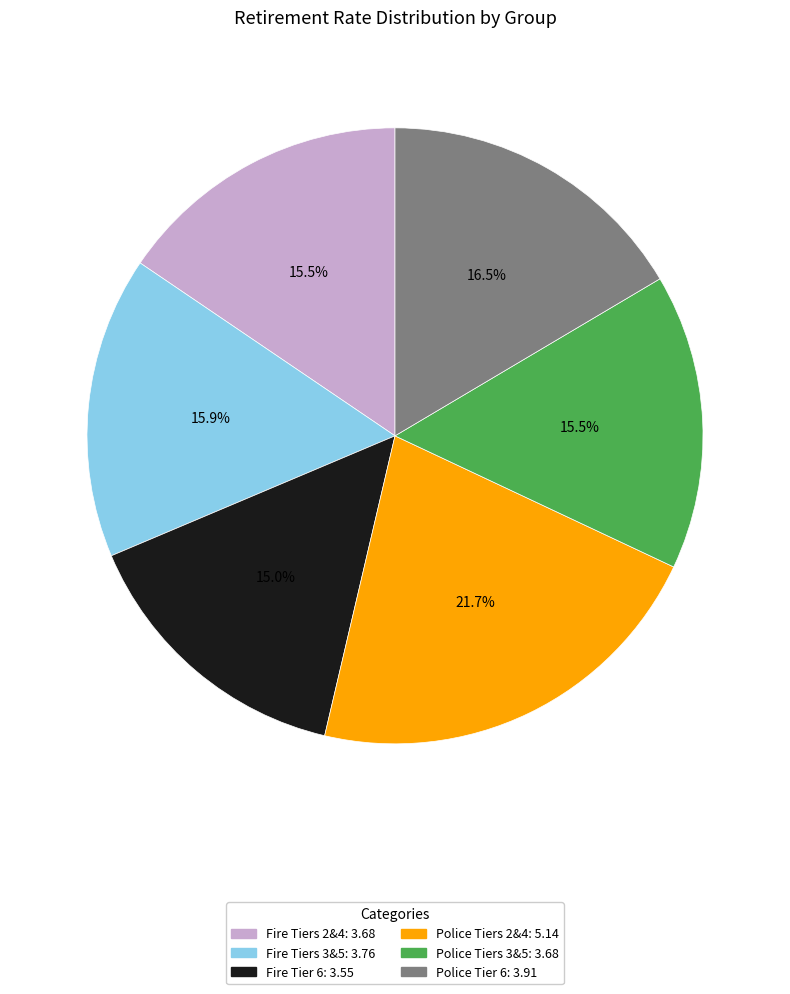

Between Fire Tiers 2&4 and Police Tier 6, which is larger?

Police Tier 6